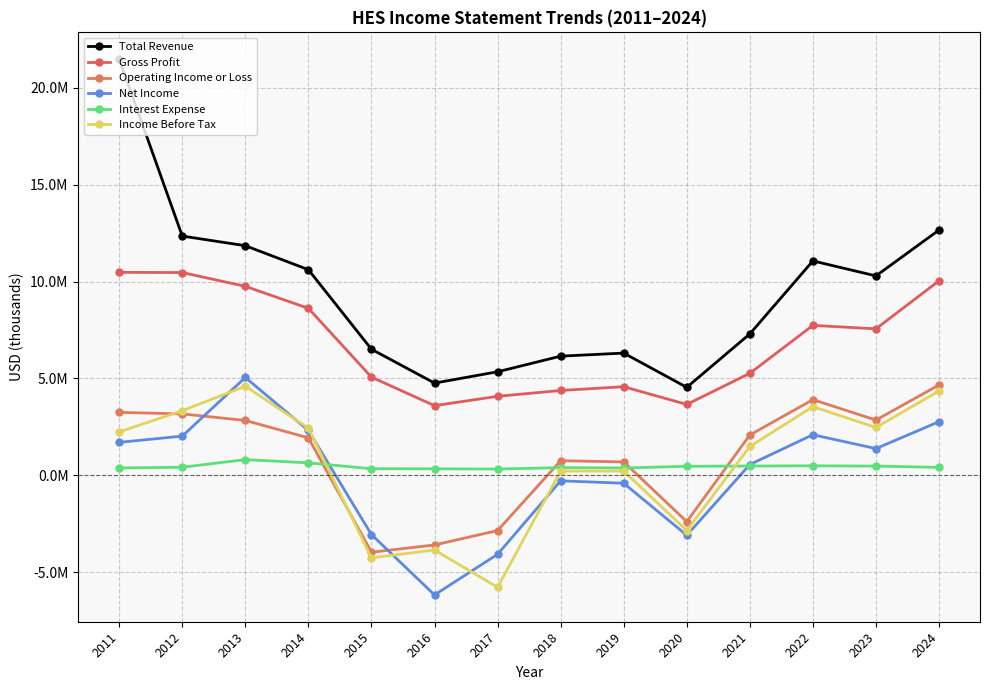

At 2023, list the series in order from smallest to largest.

Interest Expense, Net Income, Income Before Tax, Operating Income or Loss, Gross Profit, Total Revenue